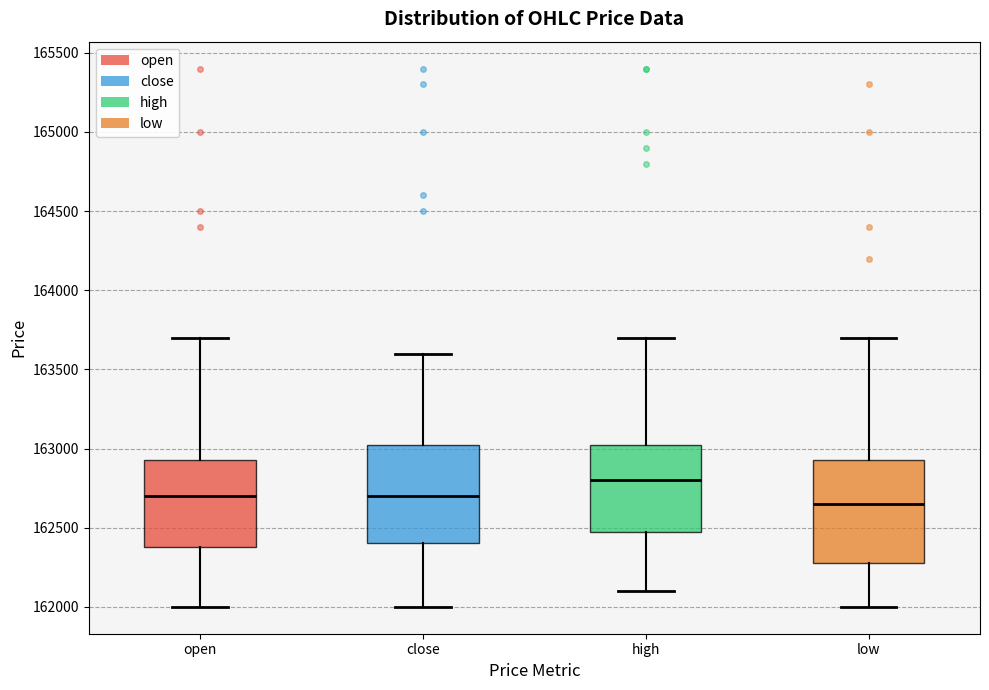

Reading left to right, read every box against the y-axis: the position of its median line, the range the box covers, and the ends of its whiskers. The values are not printed on the chart, so give them approximately, as read against the axis.

open: median 162700, box 162400 to 162950, whiskers 162000 to 163700
close: median 162700, box 162400 to 163050, whiskers 162000 to 163600
high: median 162800, box 162500 to 163050, whiskers 162100 to 163700
low: median 162650, box 162300 to 162950, whiskers 162000 to 163700